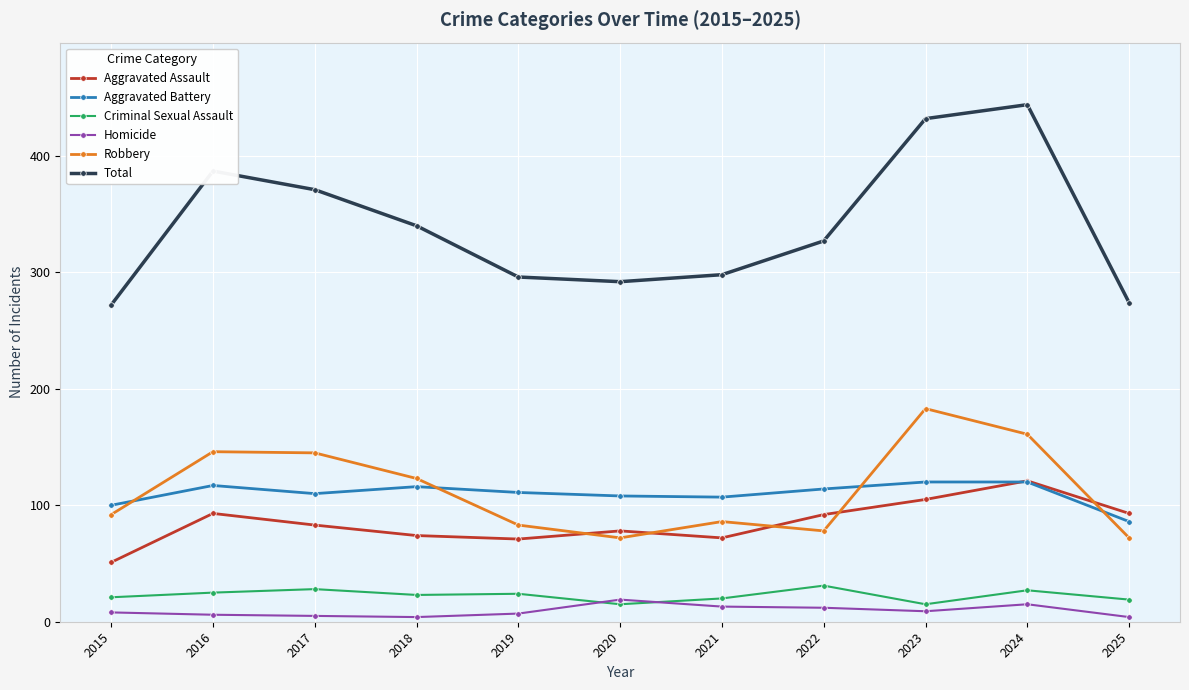

The value of Aggravated Battery at 2023 is 120. True or false?

True